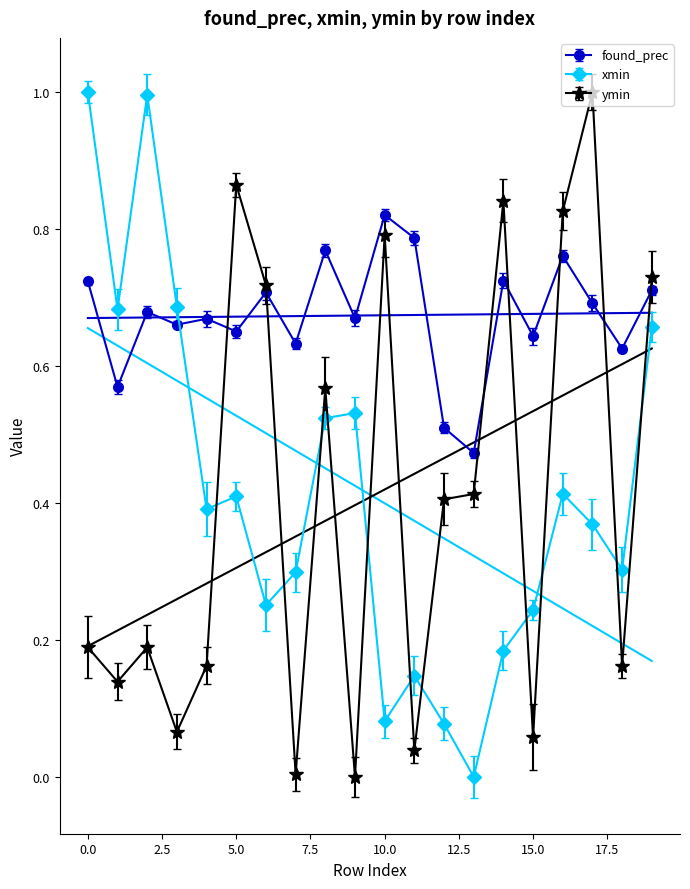

Which has a higher value, 13 or 7?

7